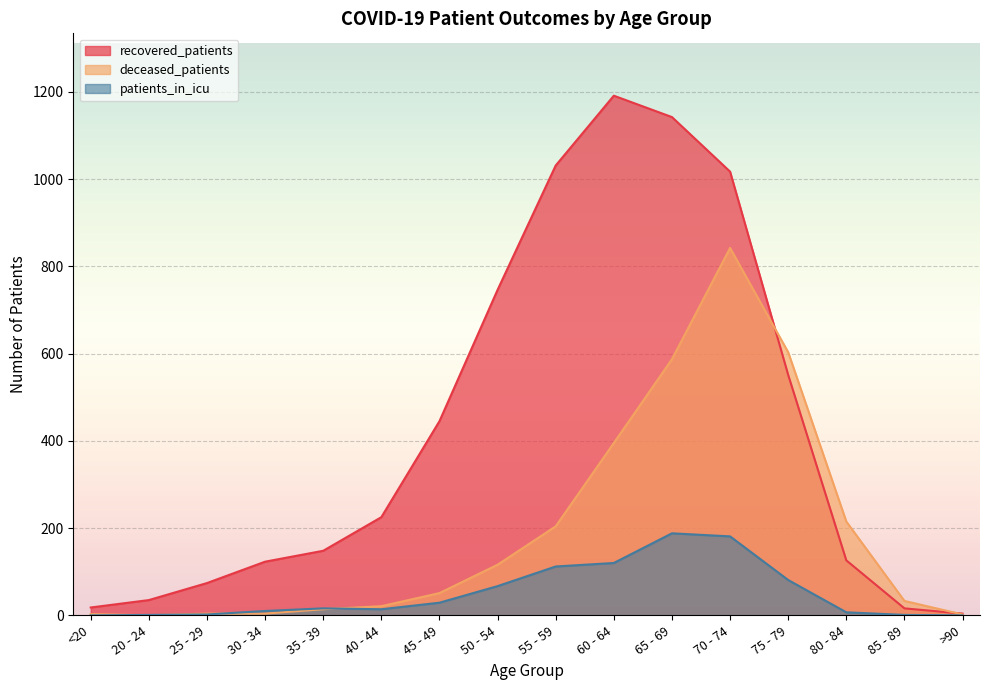

List the series in order of their overall mean, lowest first.

patients_in_icu, deceased_patients, recovered_patients